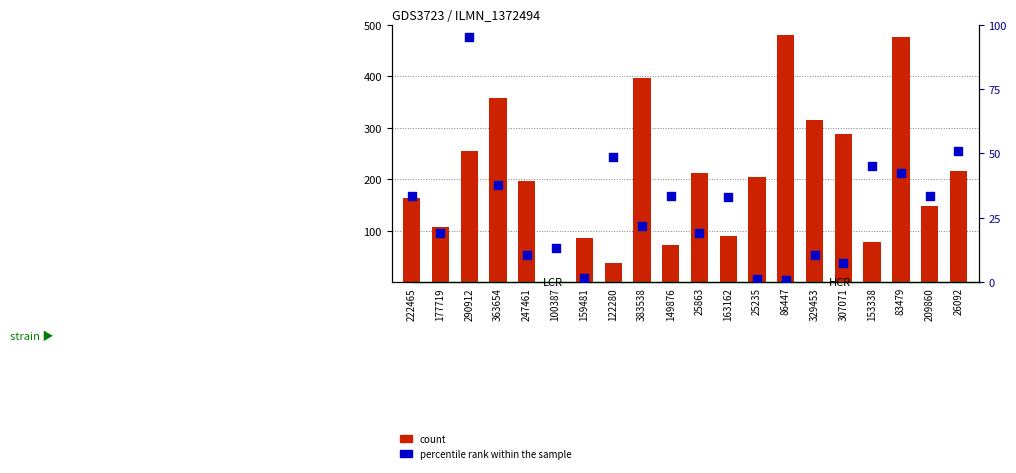

What is the total value across all series at 26092?

266.5